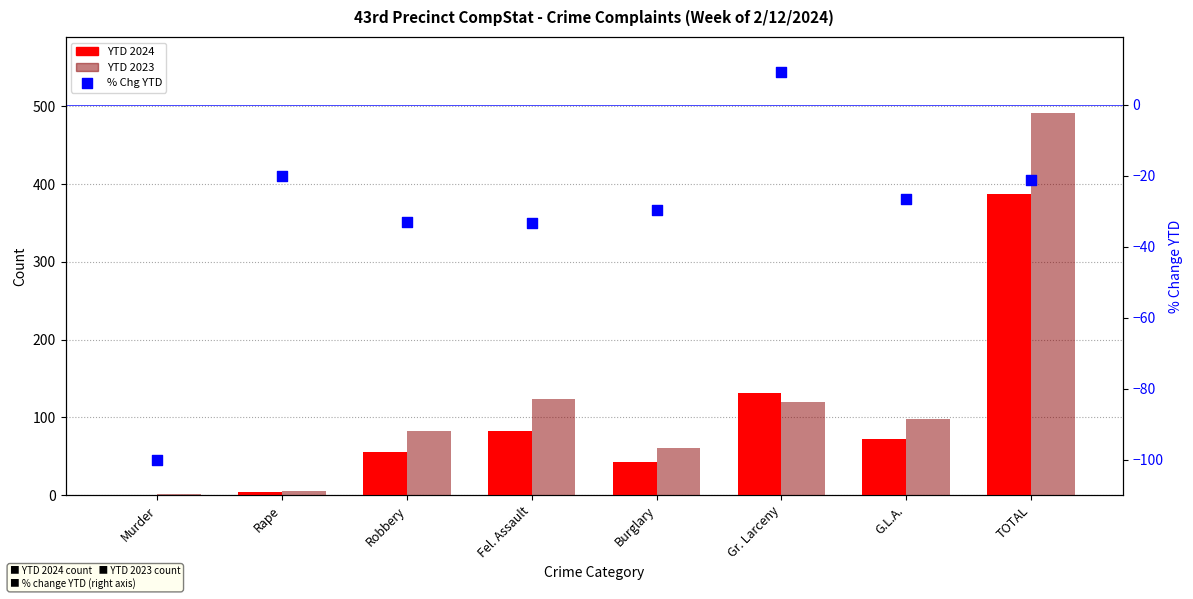

What are all the series names shown in the legend?

YTD 2024, YTD 2023, % Chg YTD